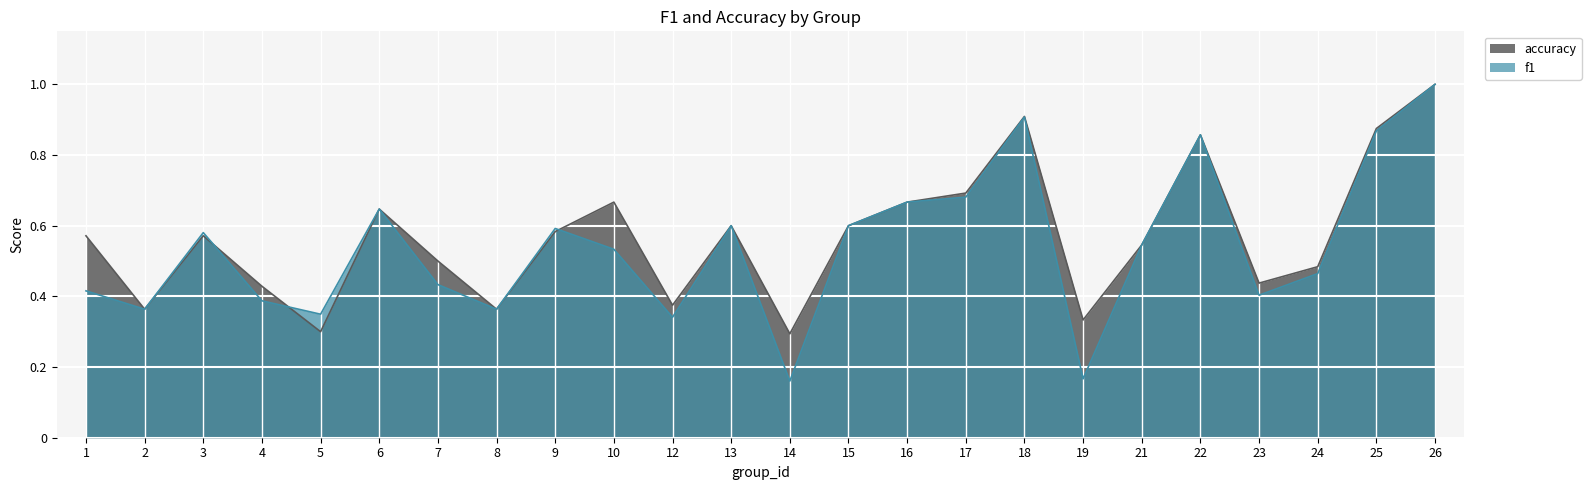

Where is the first local minimum for accuracy?

2